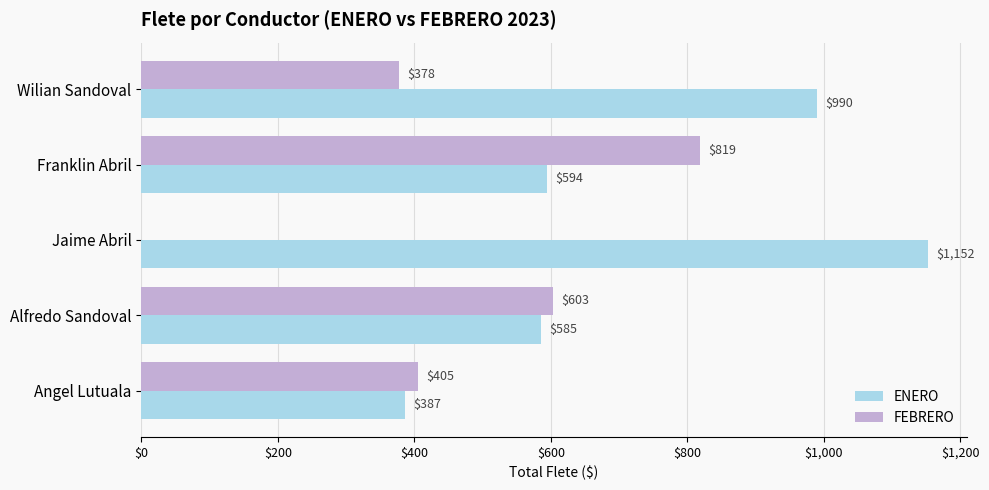

Which series has the largest total across all categories?

ENERO